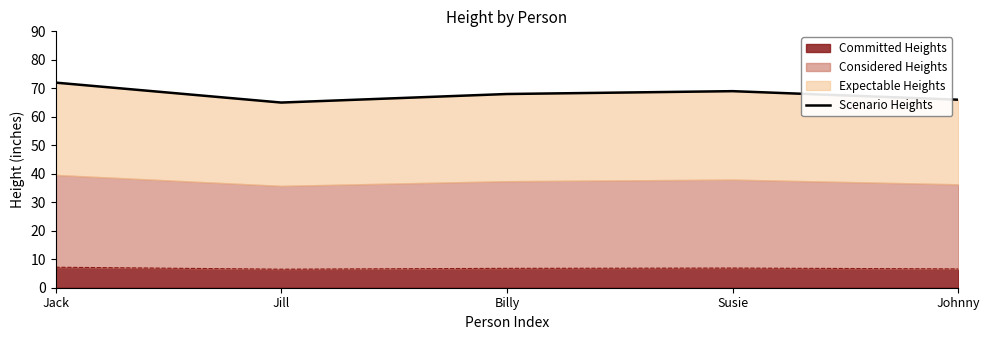

Is it true that the value at Billy is 68?

True